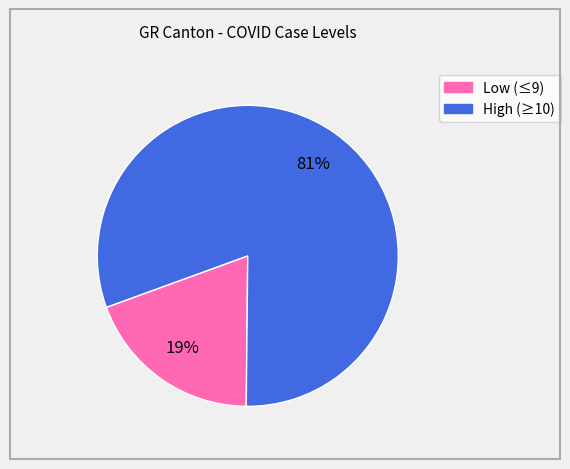

To the nearest percent, what is the average slice percentage?

50%